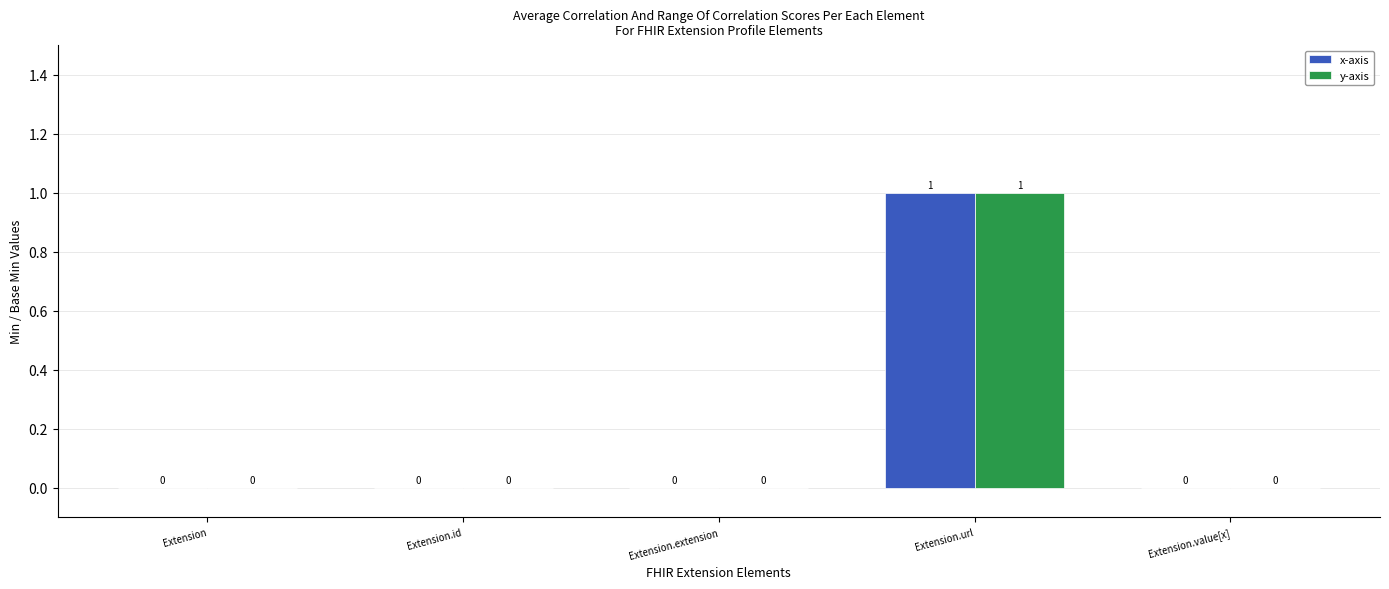

Which category has the highest value across all series?

Extension.url